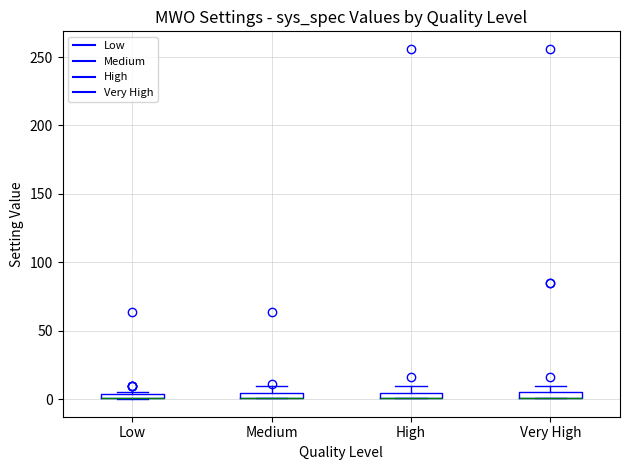

Where is the lower edge of the box for High on the y-axis? The values are not printed on the chart, so give them approximately, as read against the axis.

0